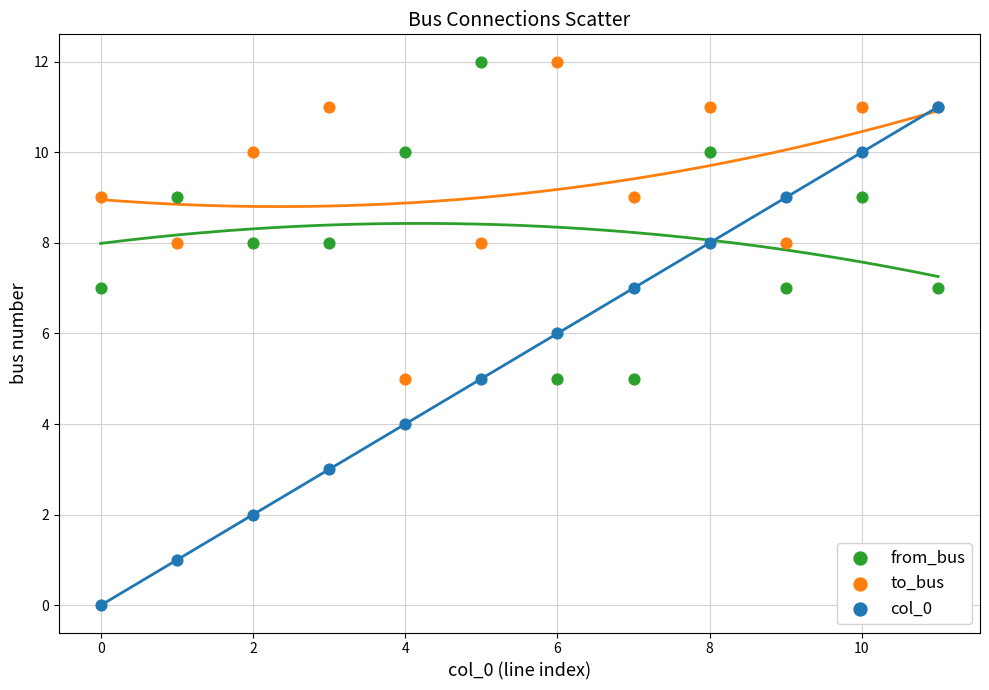

Which series reaches the minimum Y coordinate?

col_0